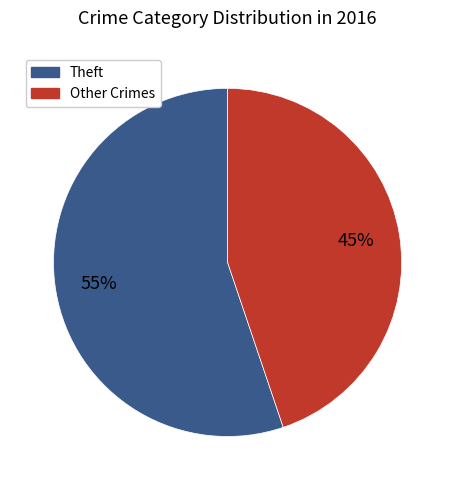

To the nearest percent, what is the difference between the largest and smallest slice percentages?

10%